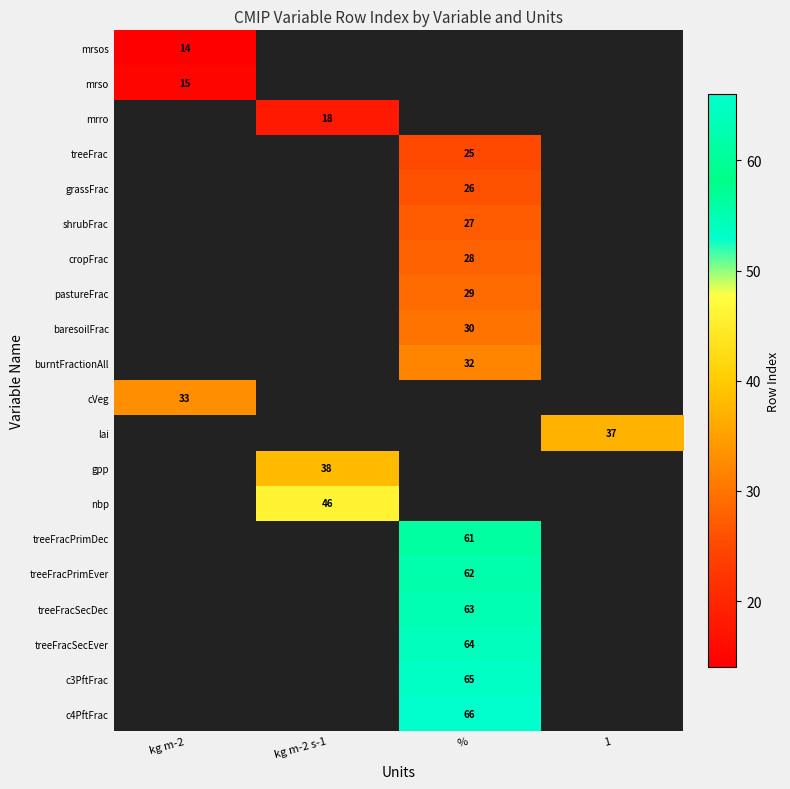

How many data points does each series have?

4